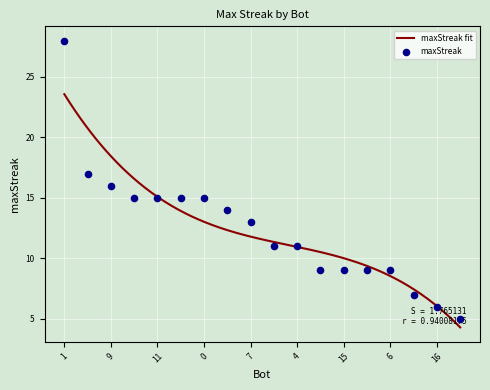

Which has a higher value, 2 or 6?

2